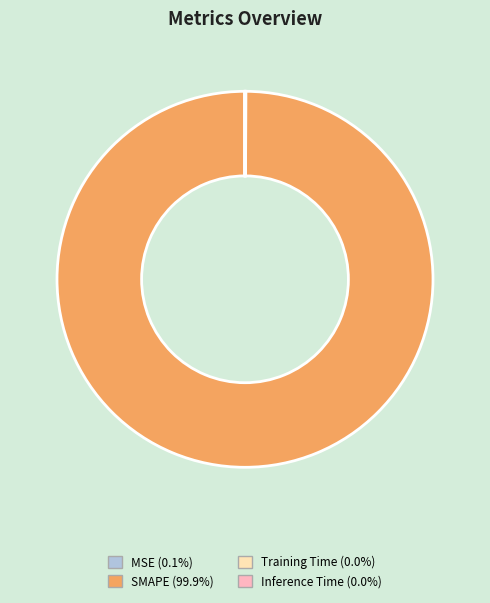

Does SMAPE (99.9%) account for over 50% of the chart?

Yes